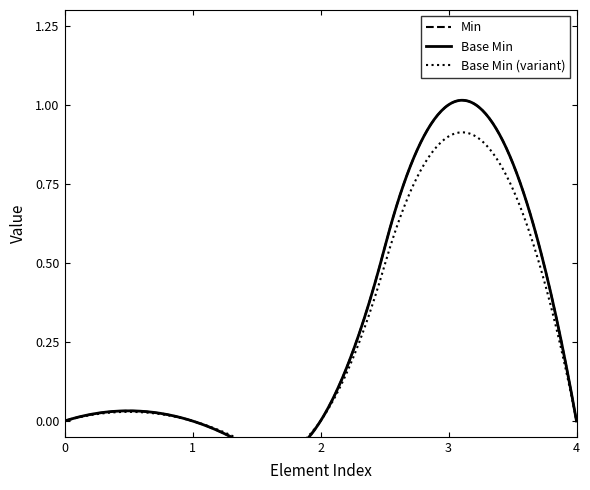

Is this an area chart (filled region under the line)?

No